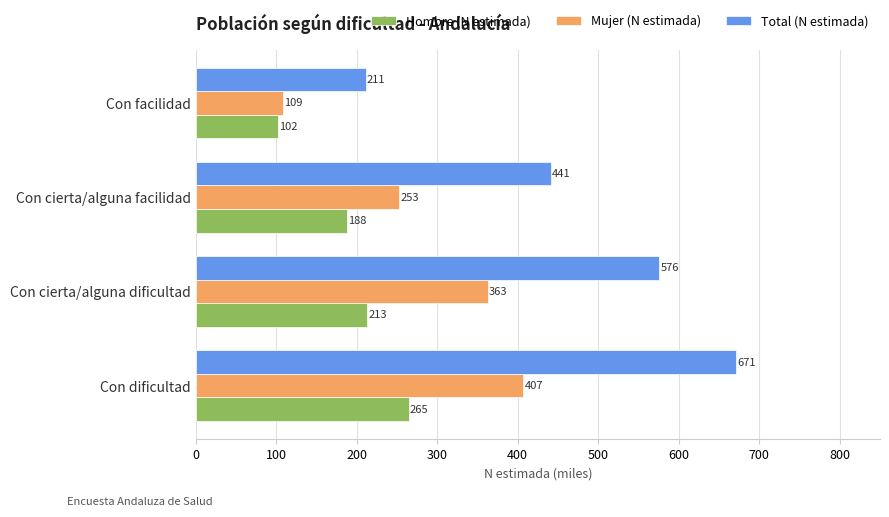

Read the Mujer (N estimada) value at Con cierta/alguna dificultad.

362.9